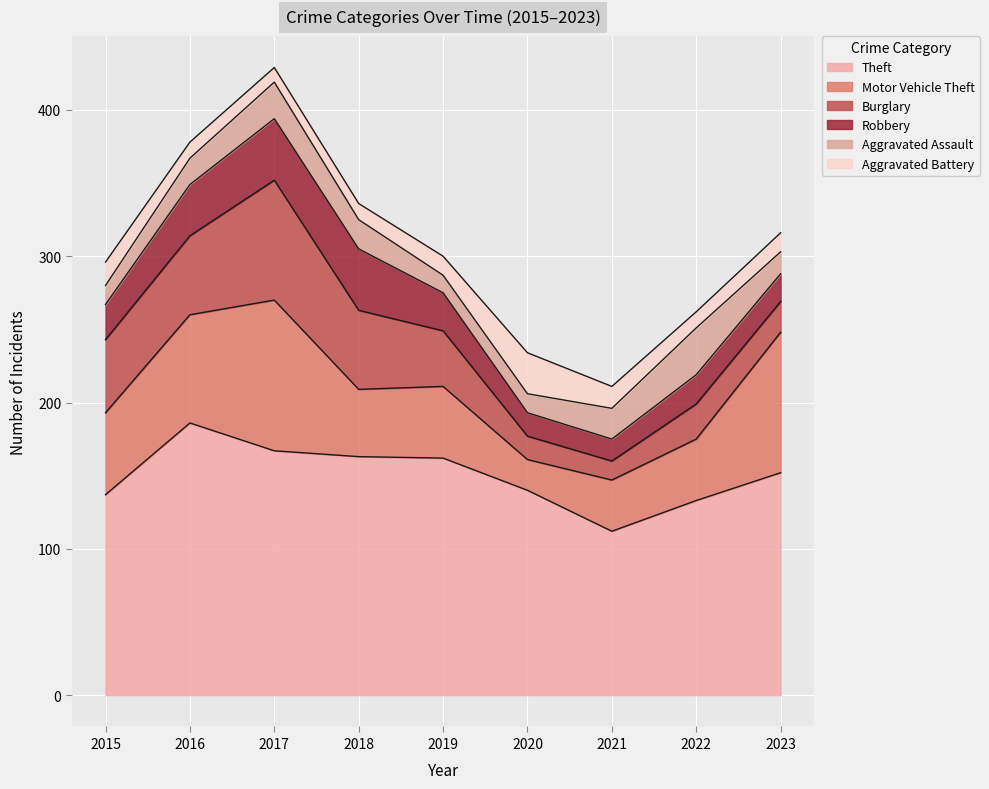

How many values in the Aggravated Assault series are below 18?

4